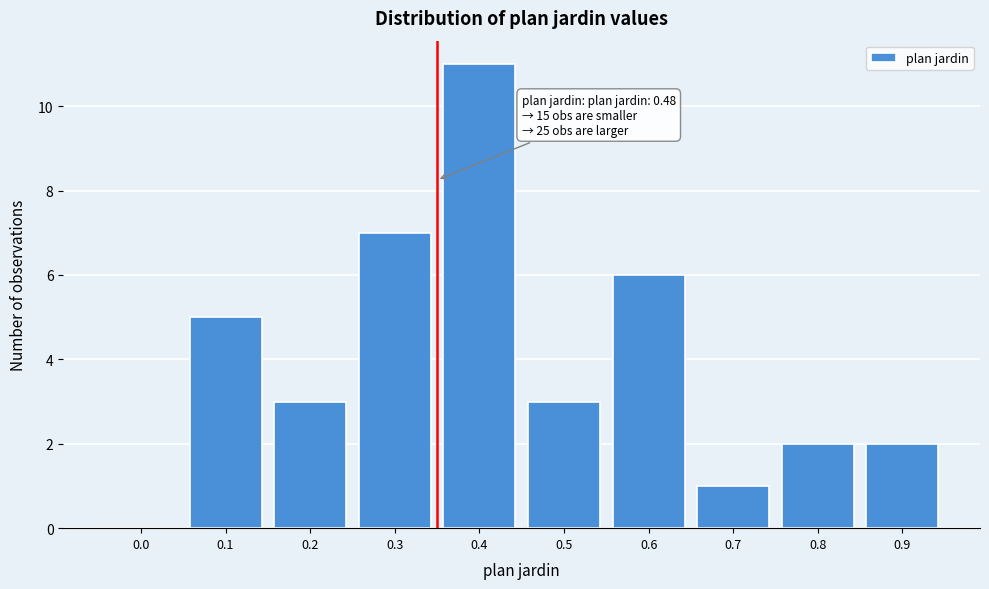

Reading left to right, transcribe all the data shown in this chart.

0.0=0	0.1=5	0.2=3	0.3=7	0.4=11	0.5=3	0.6=6	0.7=1	0.8=2	0.9=2